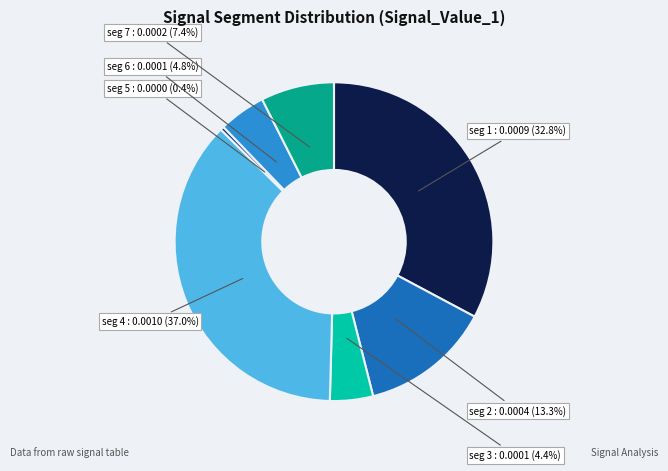

Is there any slice that represents more than half of the pie?

No